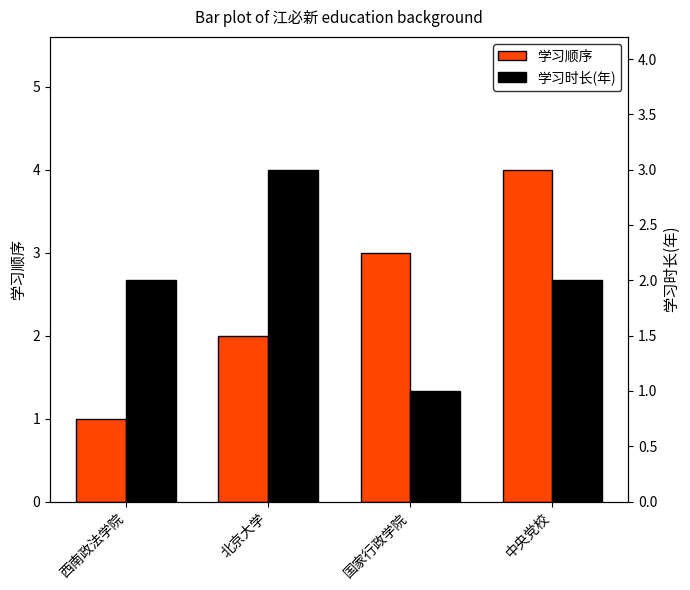

Reading left to right, list all the values displayed in this chart.

学习顺序: 西南政法学院=1	北京大学=2	国家行政学院=3	中央党校=4
学习时长(年): 西南政法学院=2	北京大学=3	国家行政学院=1	中央党校=2